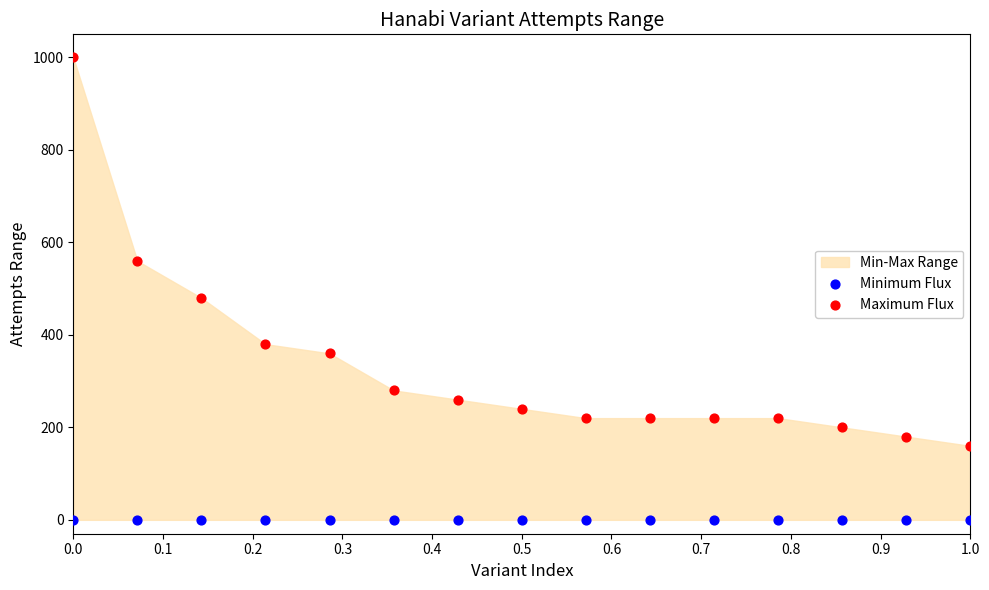

Which series contains the lowest Y value?

Minimum Flux